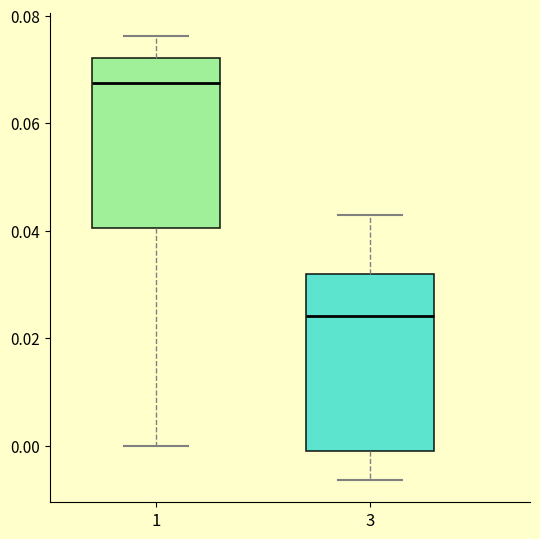

Where is the lower edge of the box at x = 3 on the y-axis? The values are not printed on the chart, so give them approximately, as read against the axis.

-0.002